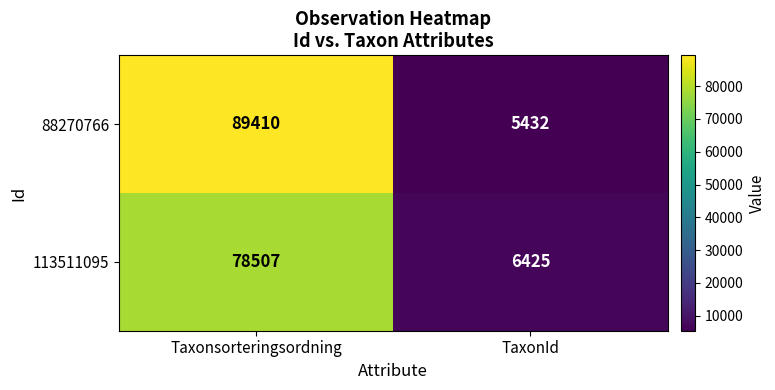

The value of 113511095 at TaxonId is 6425. True or false?

True